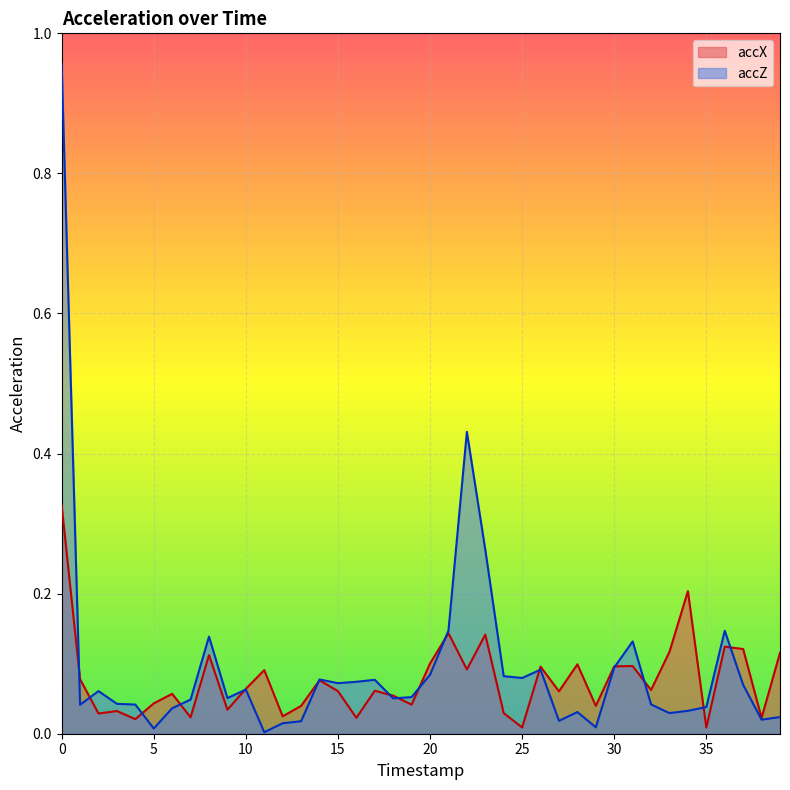

Is it true that accZ equals 0.1 at 9?

True